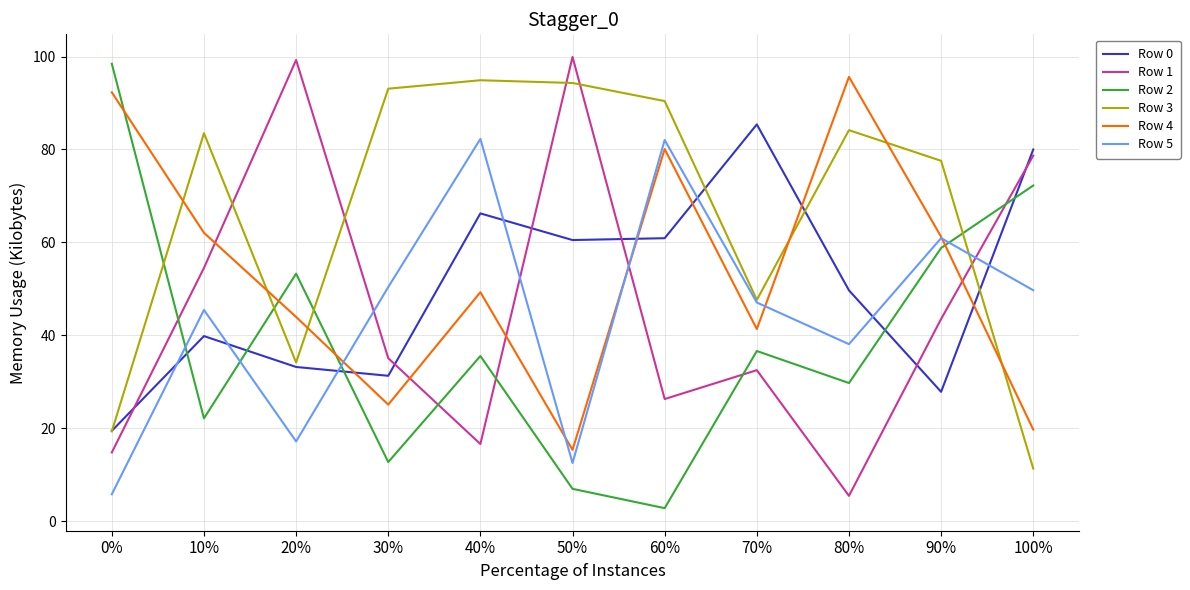

How many distinct data groups are displayed?

6